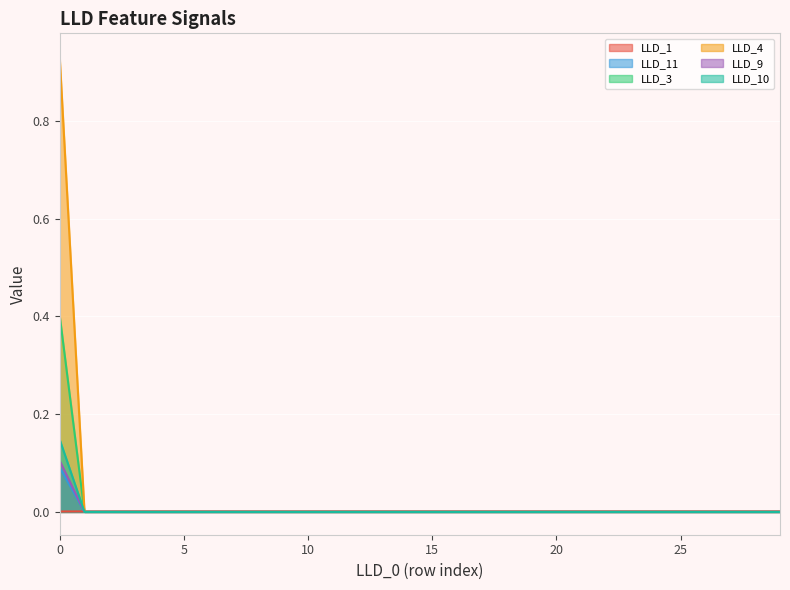

True or false: LLD_4 has more than 1 points higher than both neighbors.

False